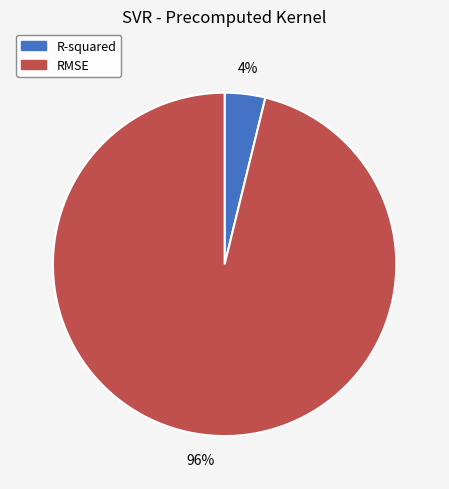

What is the smallest slice in the pie chart?

R-squared